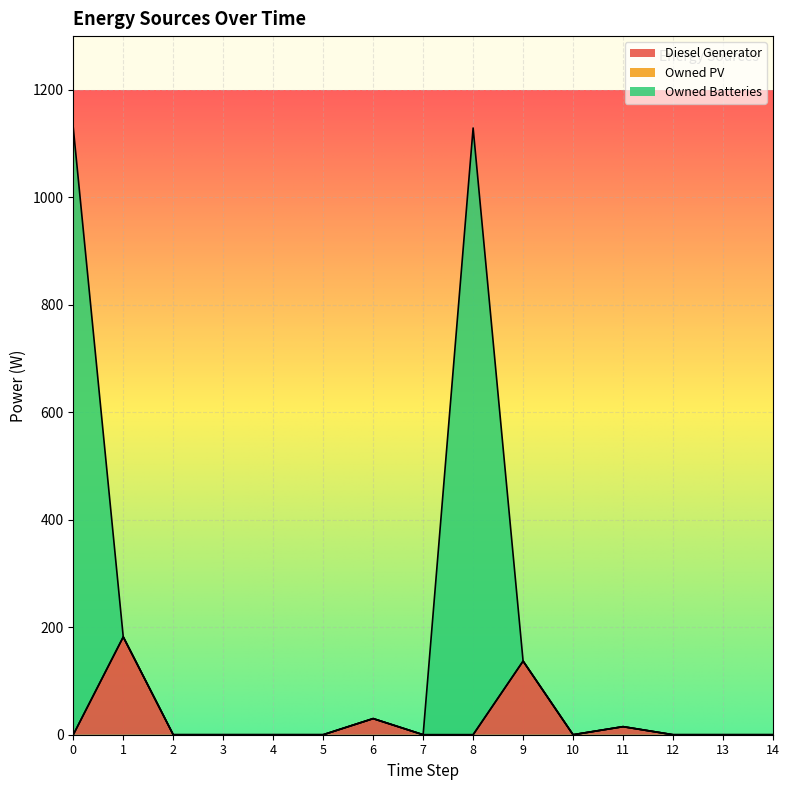

Which series has the largest range (max minus min)?

Owned Batteries